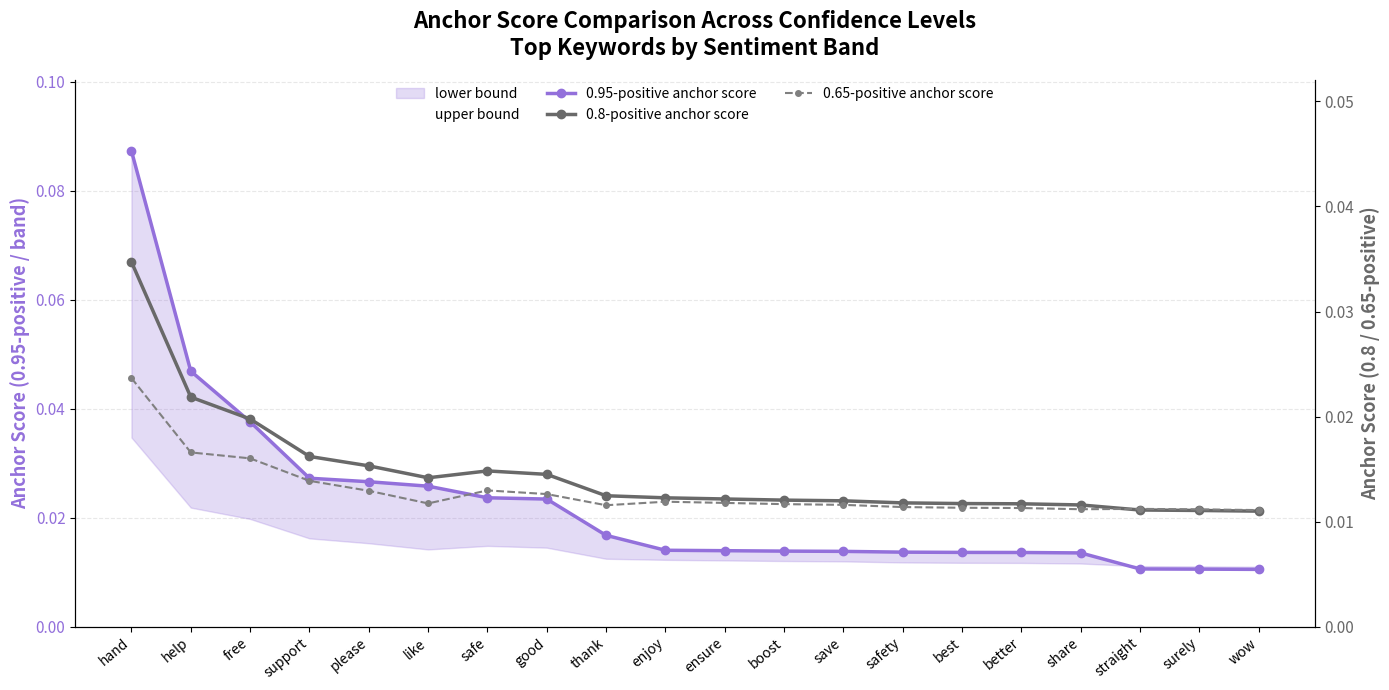

Is the value of 0.65-positive anchor score at enjoy greater than the value of 0.95-positive anchor score at ensure?

No